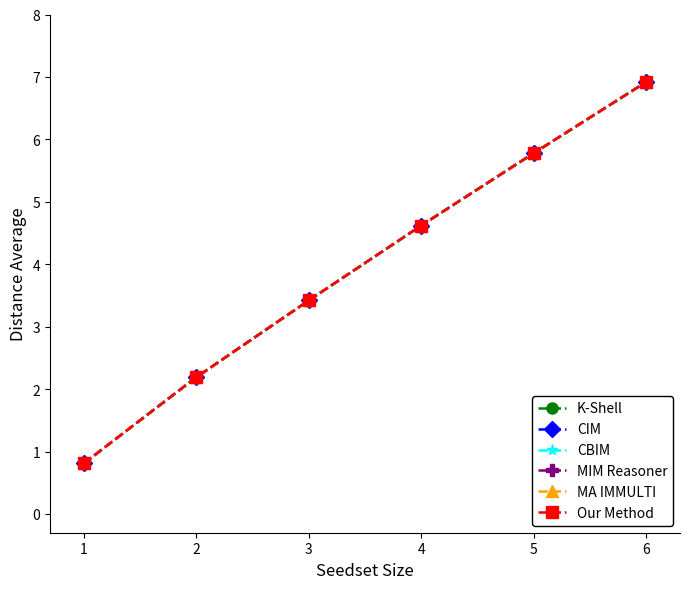

At which label does MIM Reasoner reach its minimum?

1